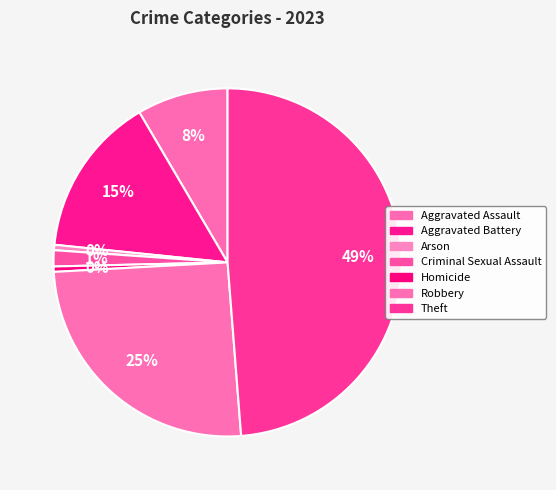

How many slices are in this pie chart?

7